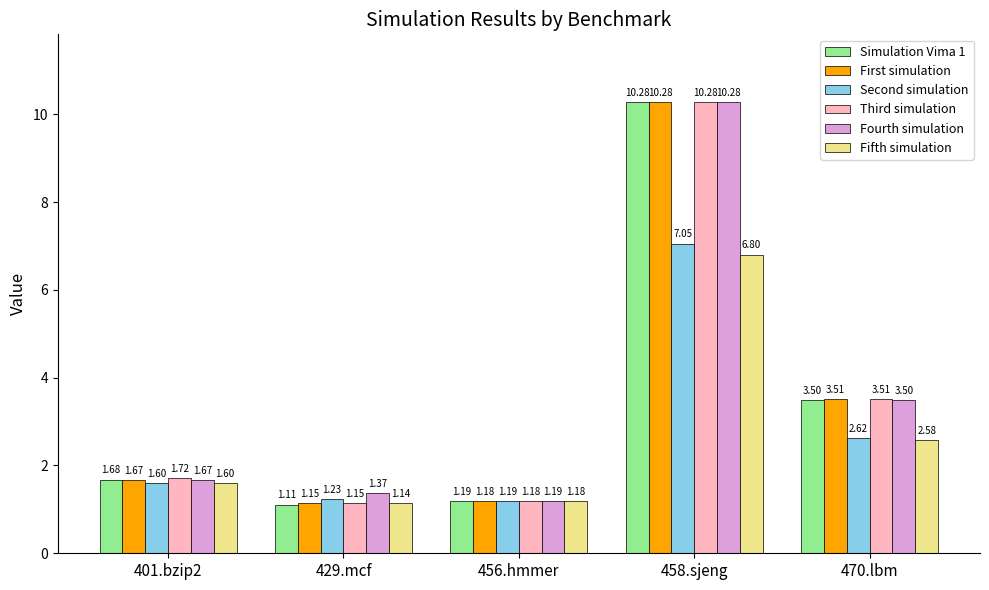

Rank the categories by Simulation Vima 1 value from lowest to highest.

429.mcf, 456.hmmer, 401.bzip2, 470.lbm, 458.sjeng